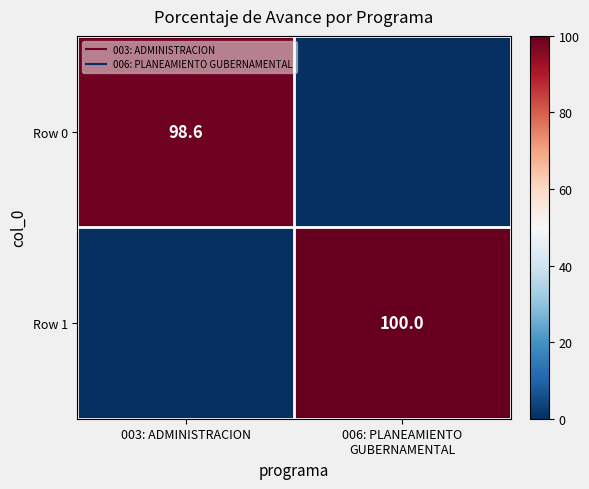

What is the total value across all series at 003: ADMINISTRACION?

98.6